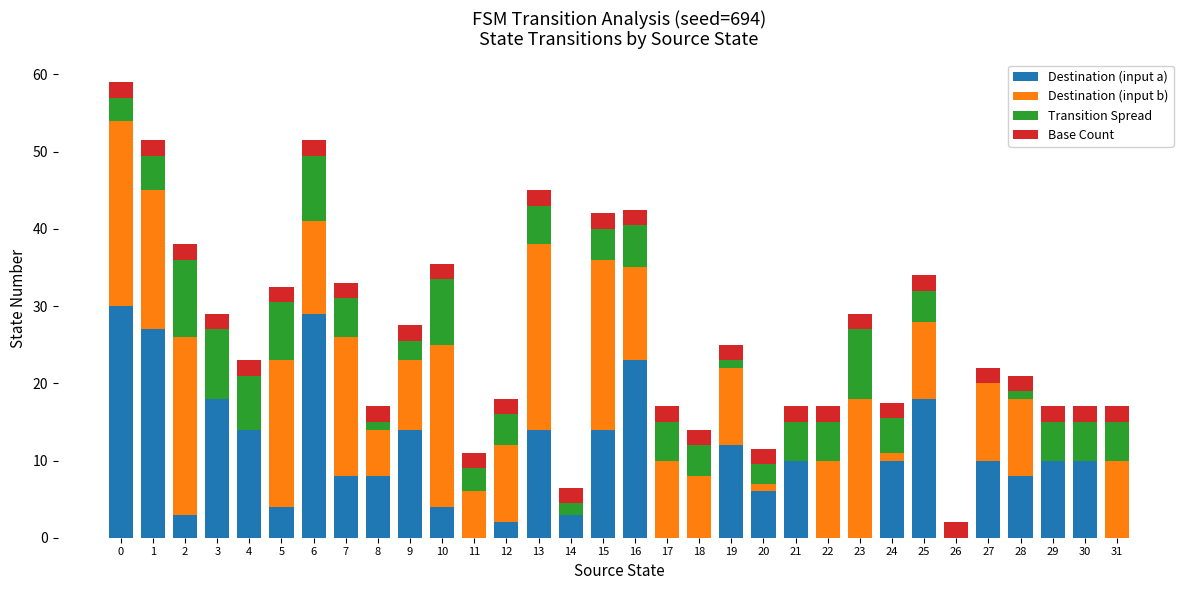

What is the difference between the Destination (input a) values at 13 and 2?

11.0